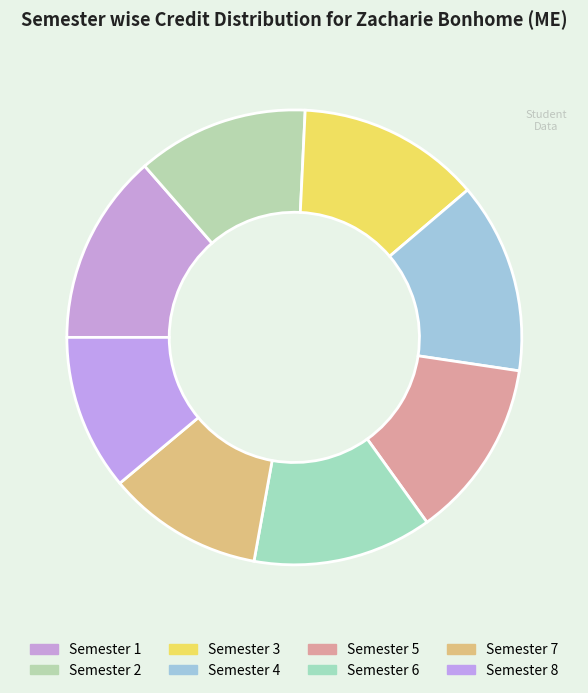

What is the change in value from Semester 3 to Semester 6?

-1